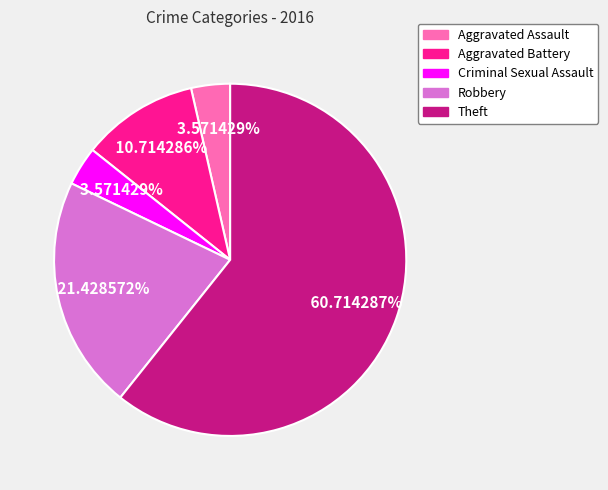

What percentage do Aggravated Assault and Aggravated Battery together represent?

14.3%